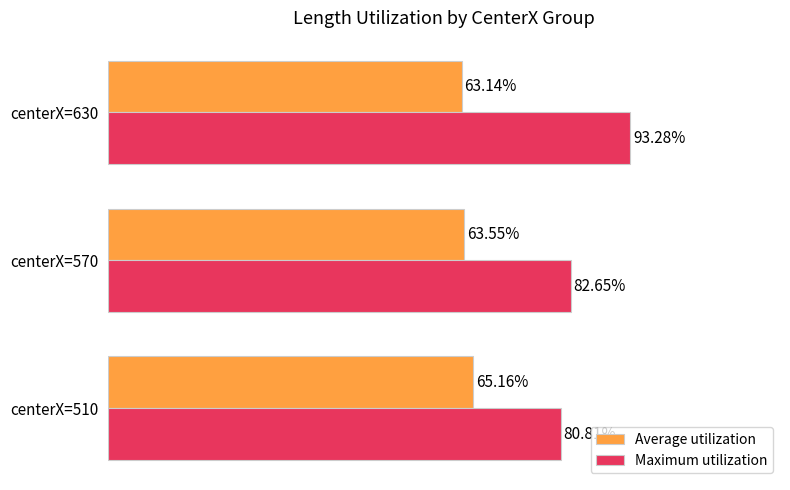

List the series in order of their peak value, lowest first.

Average utilization, Maximum utilization